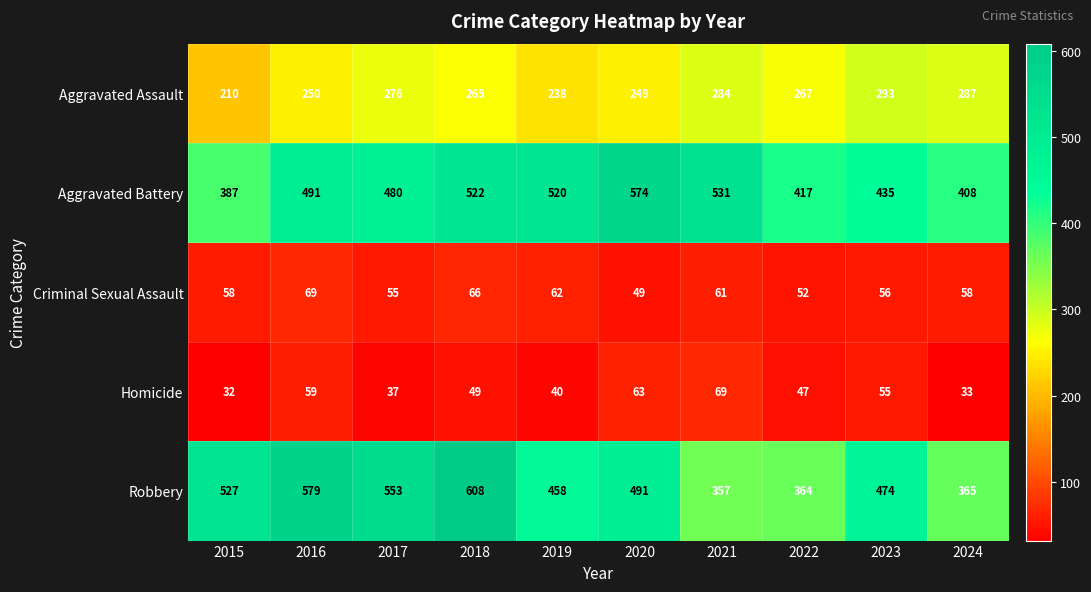

Which series changed the most between 2018 and 2022?

Robbery